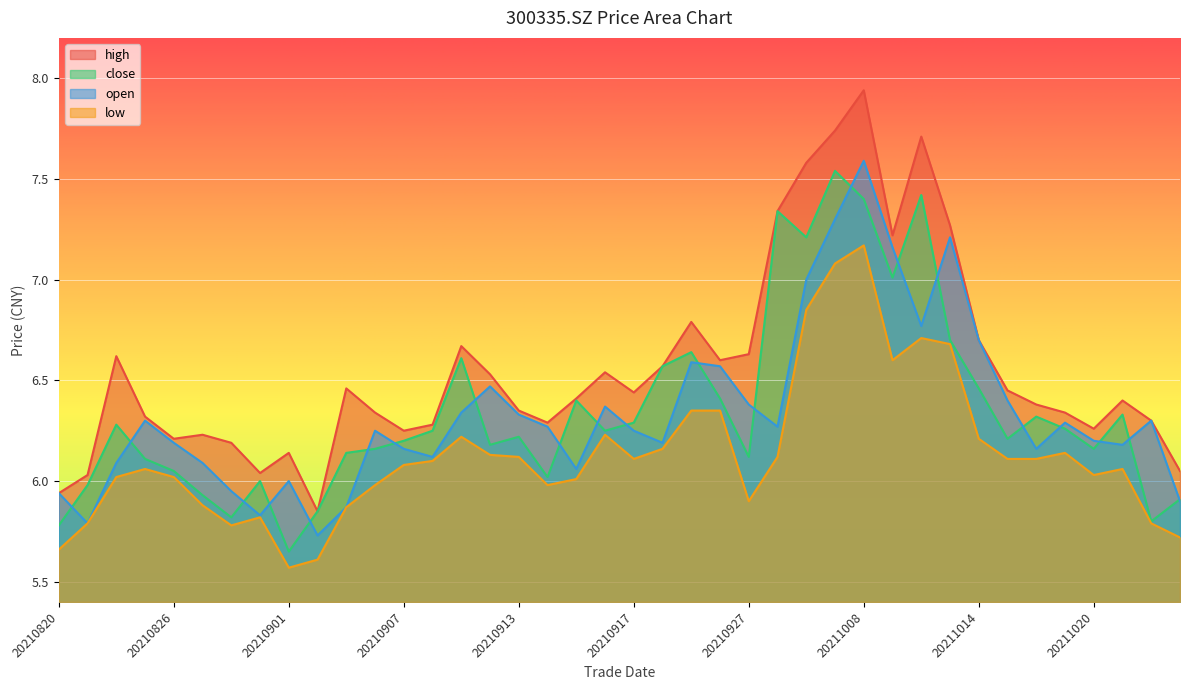

Does the chart display data point markers on the line(s)?

No